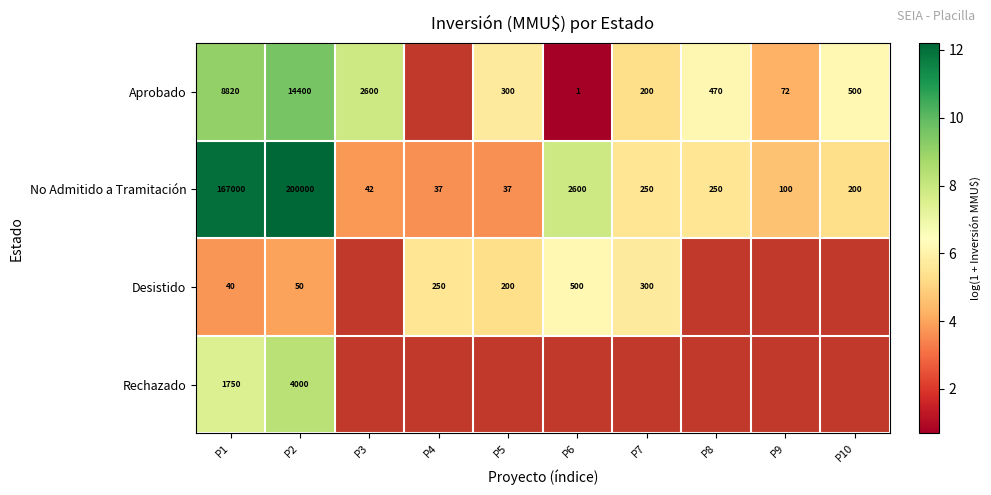

At P2, list the series in order from largest to smallest.

No Admitido a Tramitación, Aprobado, Rechazado, Desistido